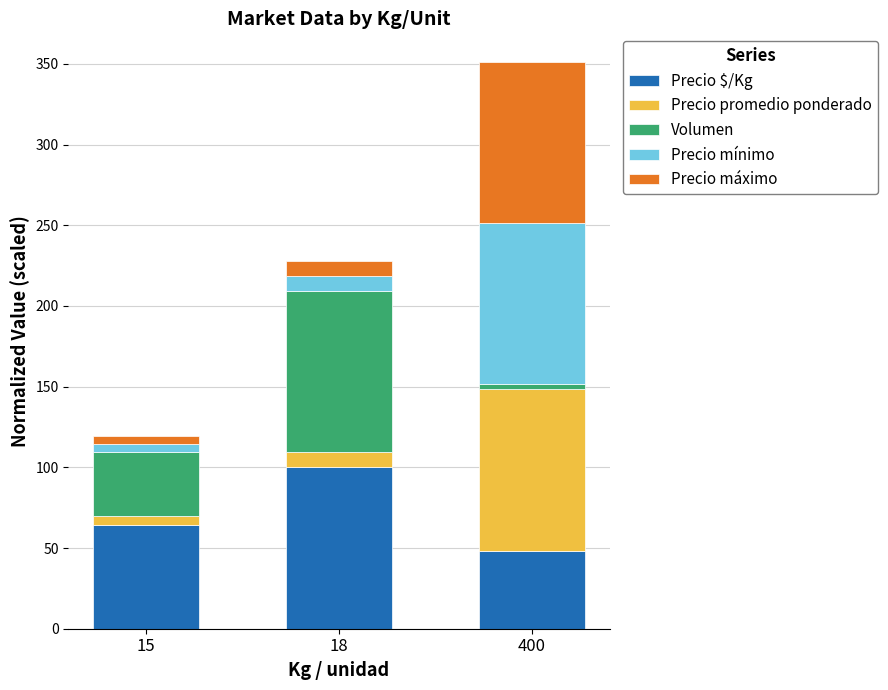

Reading left to right, what are the values for Precio $/Kg?

15=64.6	18=100.0	400=48.4